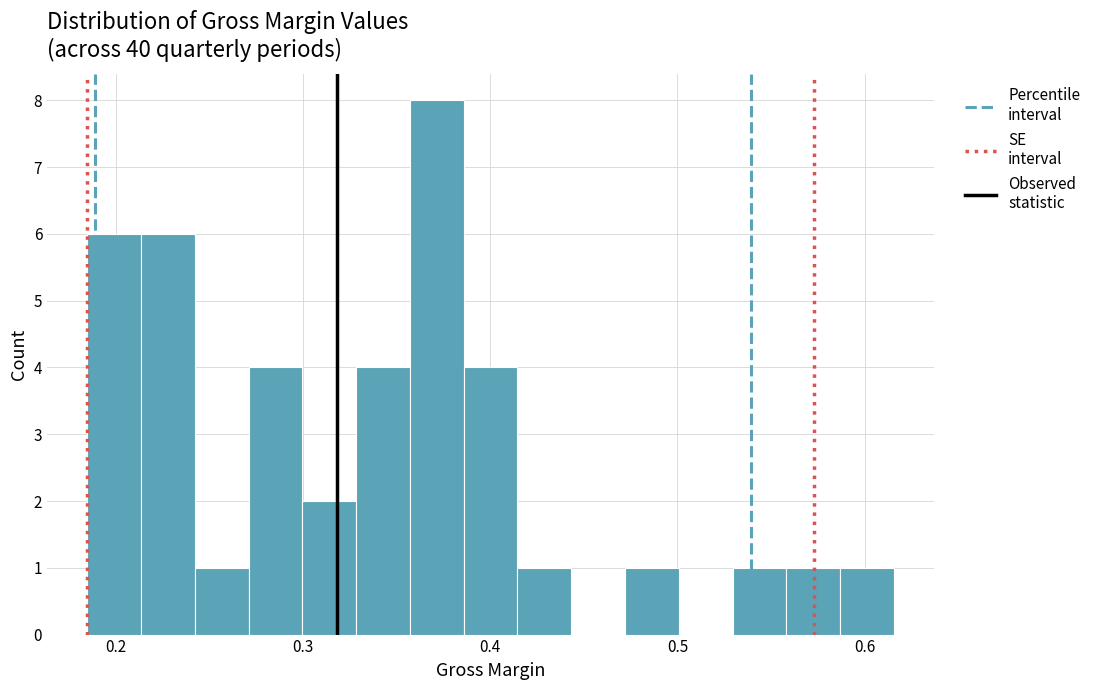

Read against the x-axis, roughly where is the centre of the tallest bar?

0.37